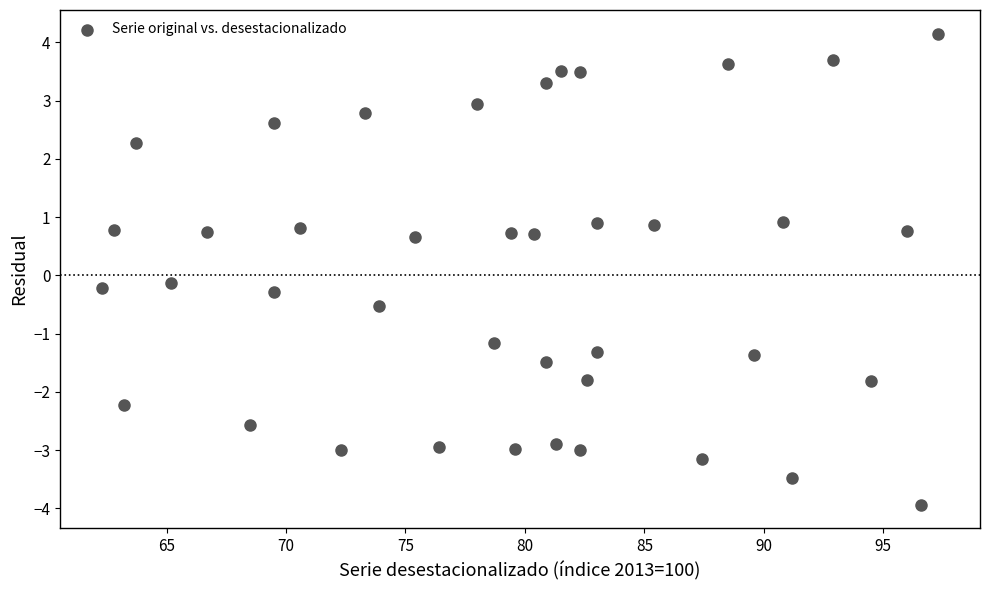

What is the range of X values (max minus min)?

35.0